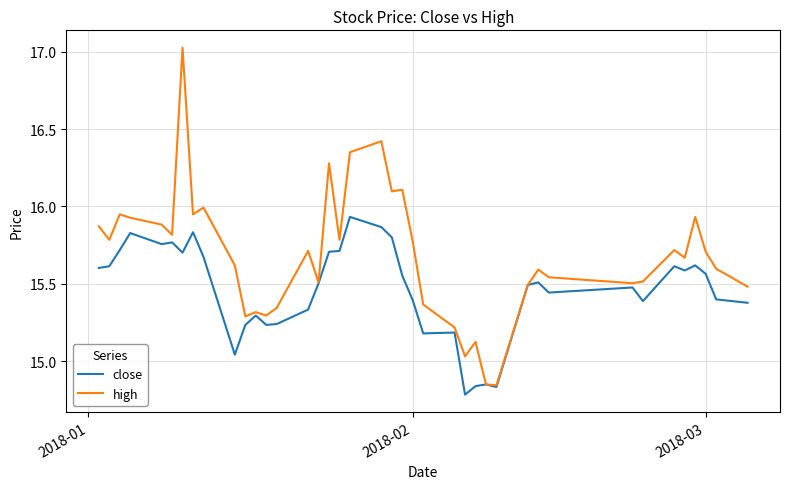

What are all the series names shown in the legend?

close, high